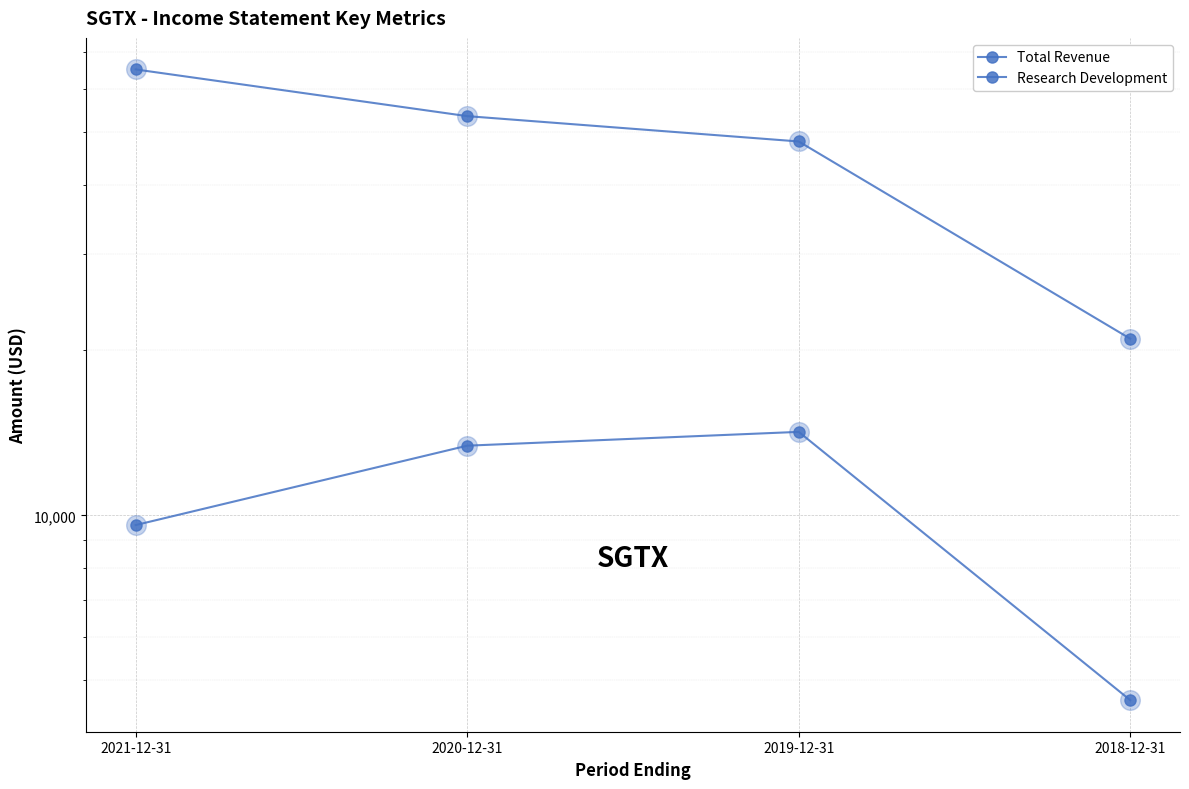

What is the total value across all series at 2019-12-31?

62300